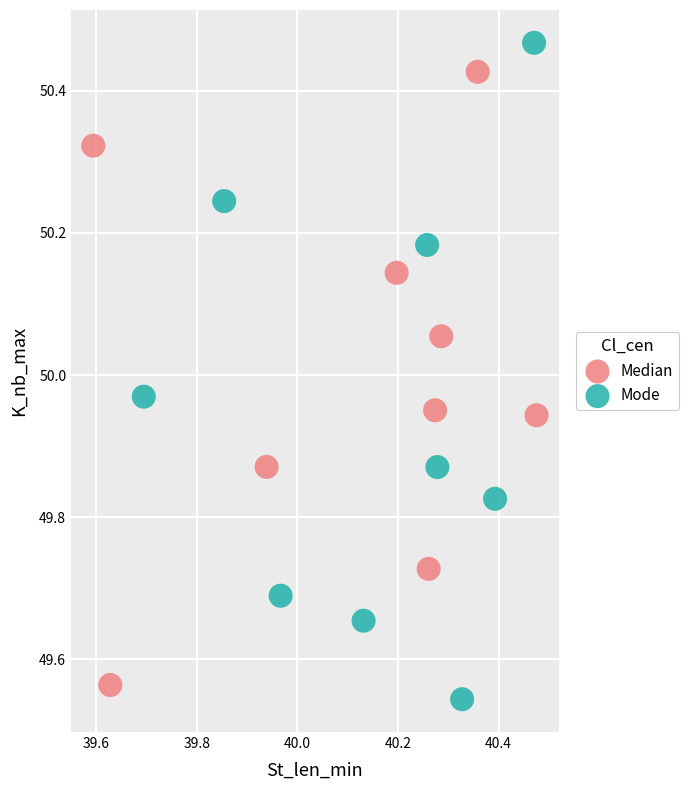

Which series contains the lowest Y value?

Mode